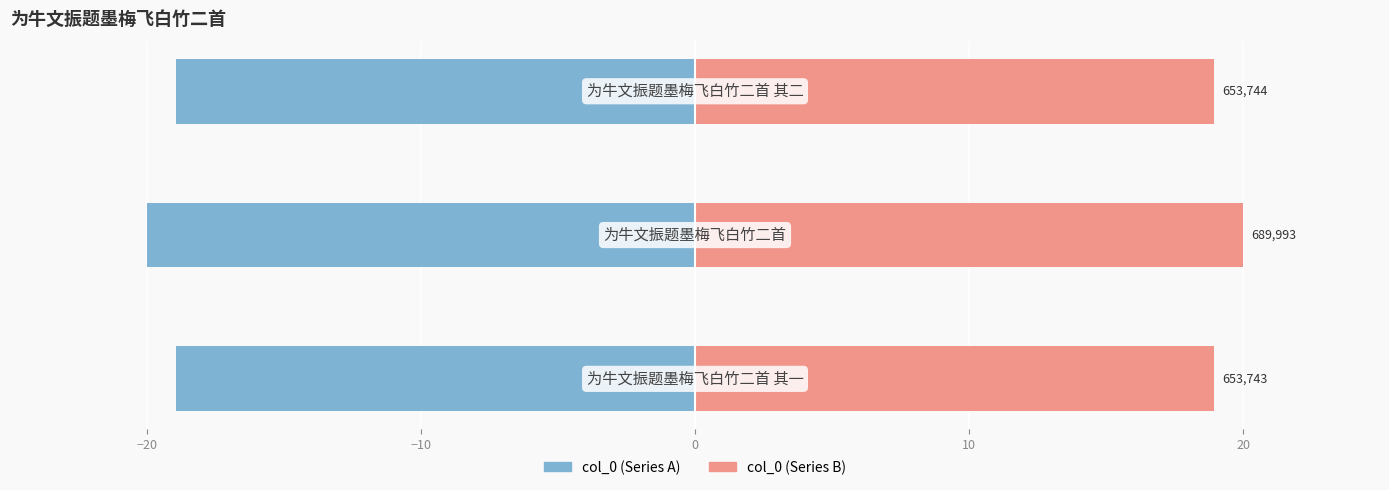

What is the difference between the highest and lowest values at −20?

40.0